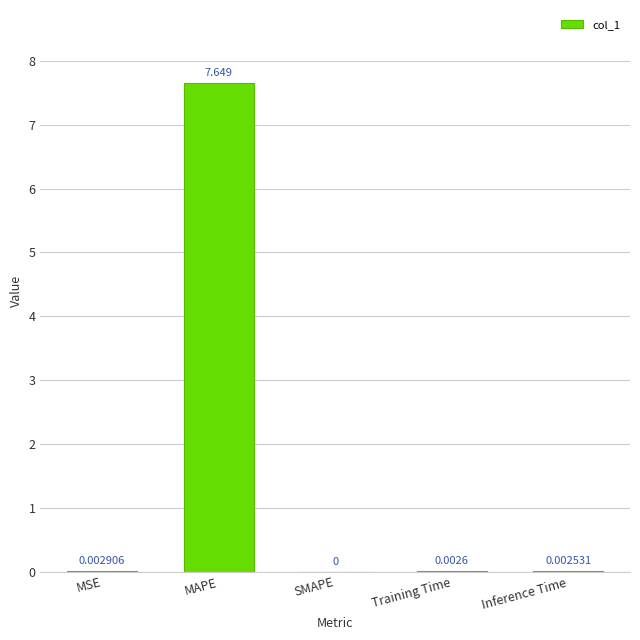

The value at SMAPE is 0.0. True or false?

True